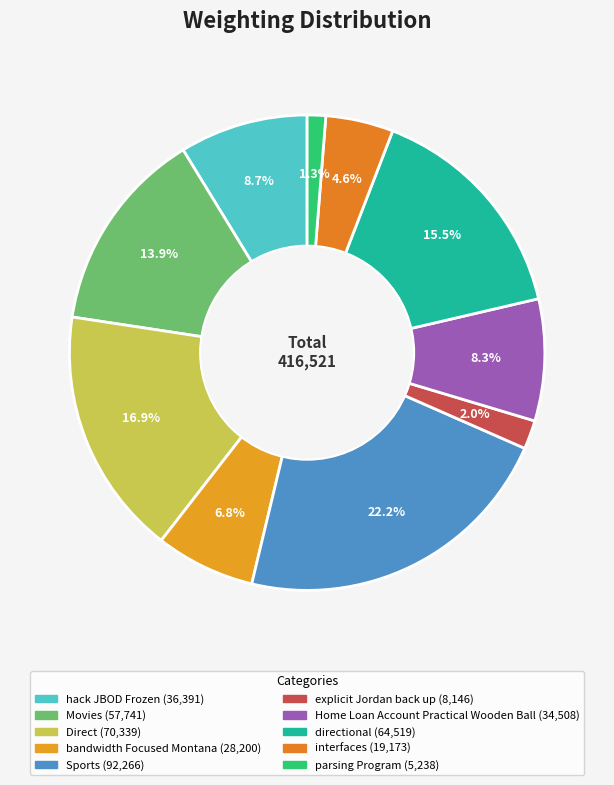

Is Direct the majority of the pie?

No